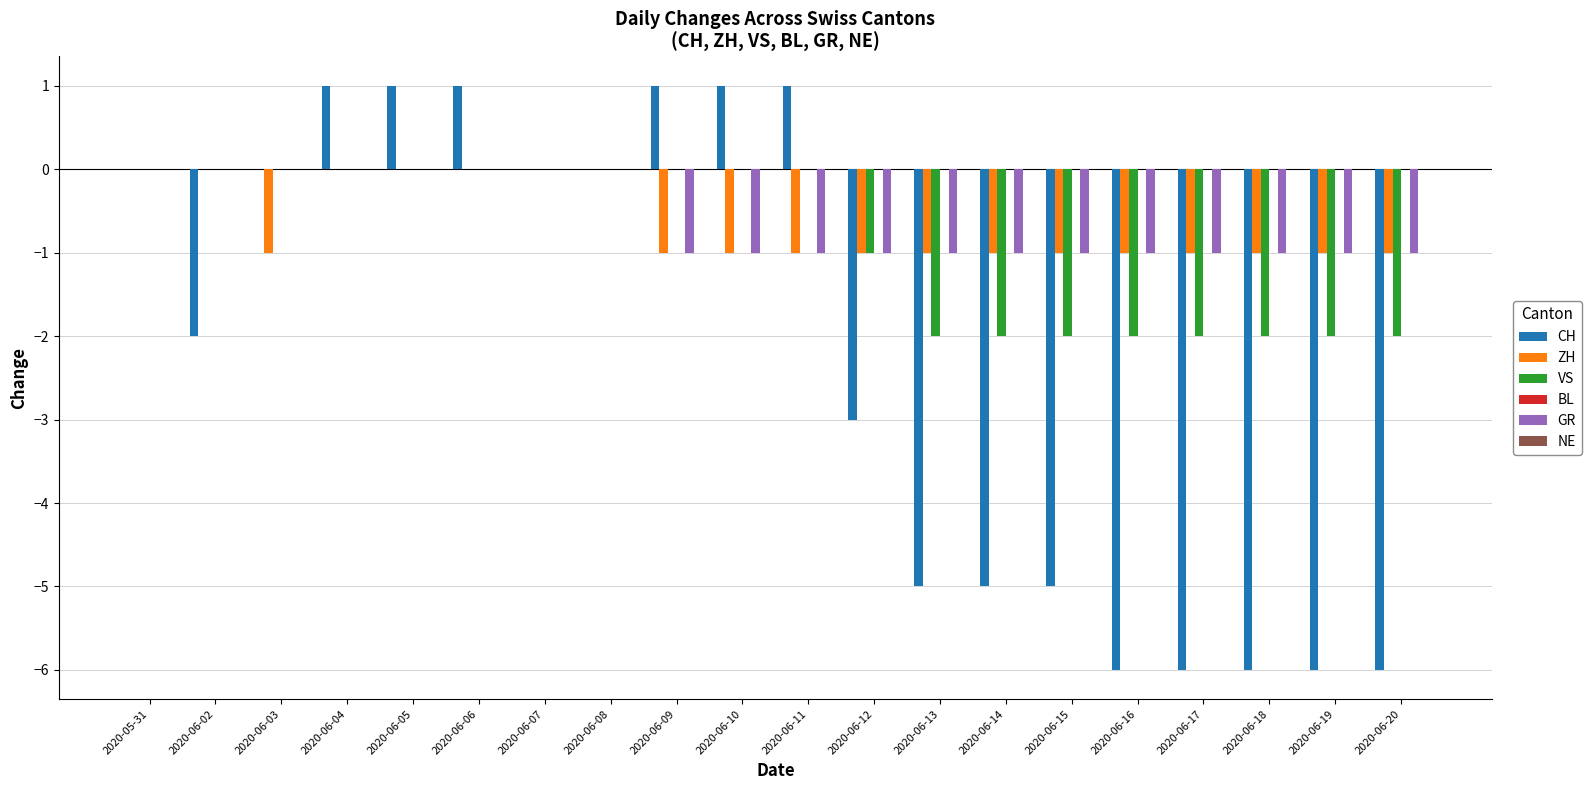

The GR series shows -1 at 2020-06-16. True or false?

True